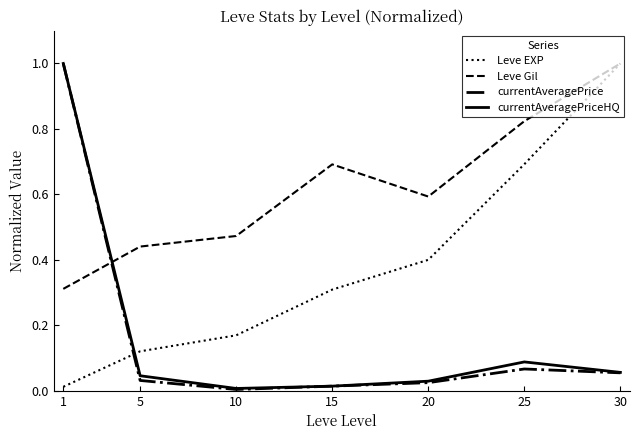

How many interior local peaks does the Leve Gil series have?

1